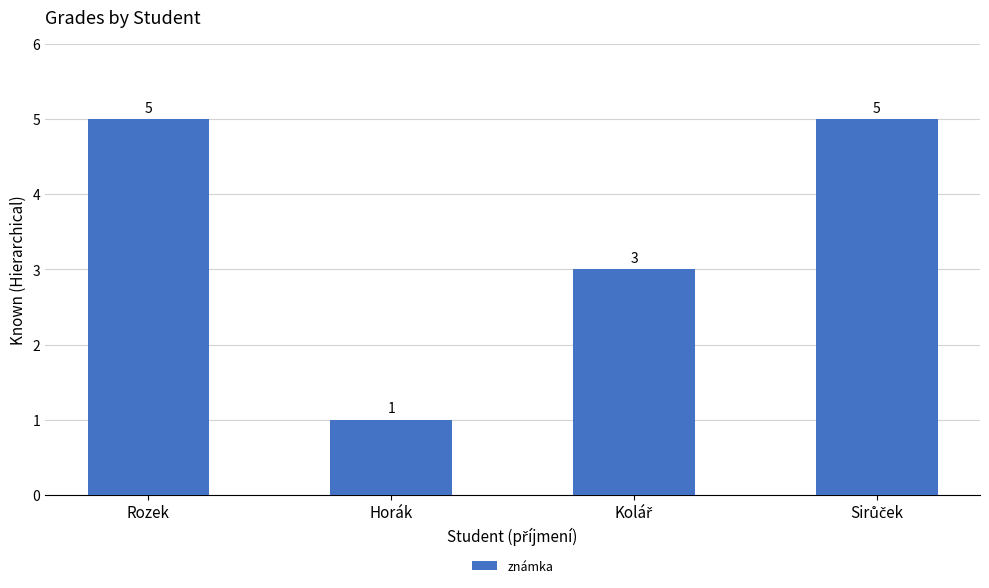

What value does the data have at Rozek?

5